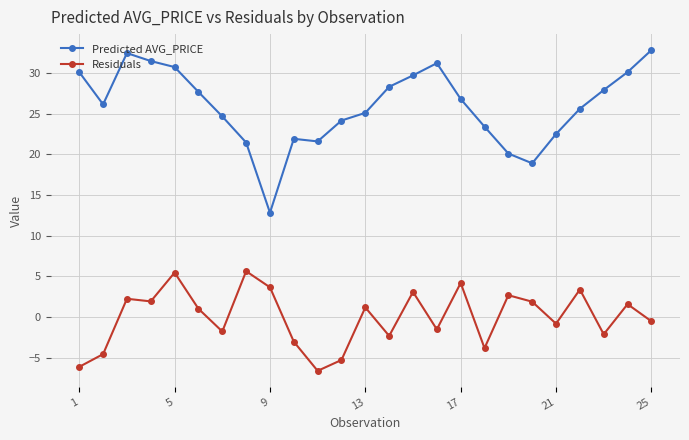

What is the difference between the maximum and minimum values in the Predicted AVG_PRICE series?

20.0